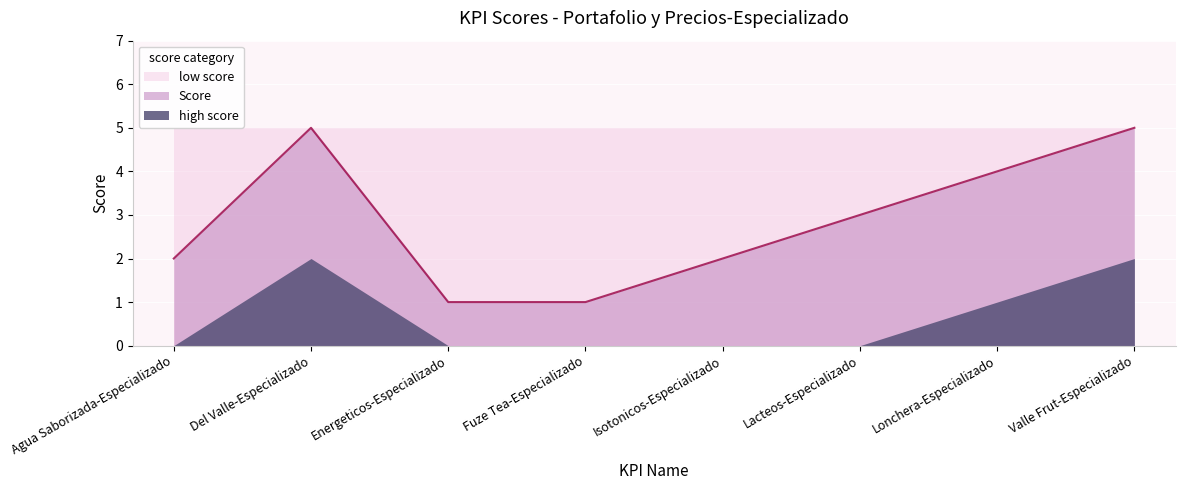

How many distinct data groups are displayed?

3